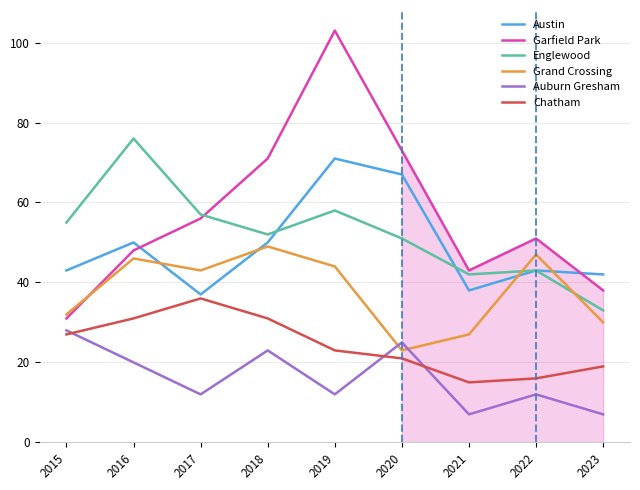

Rank the categories by Grand Crossing value from lowest to highest.

2020, 2021, 2023, 2015, 2017, 2019, 2016, 2022, 2018